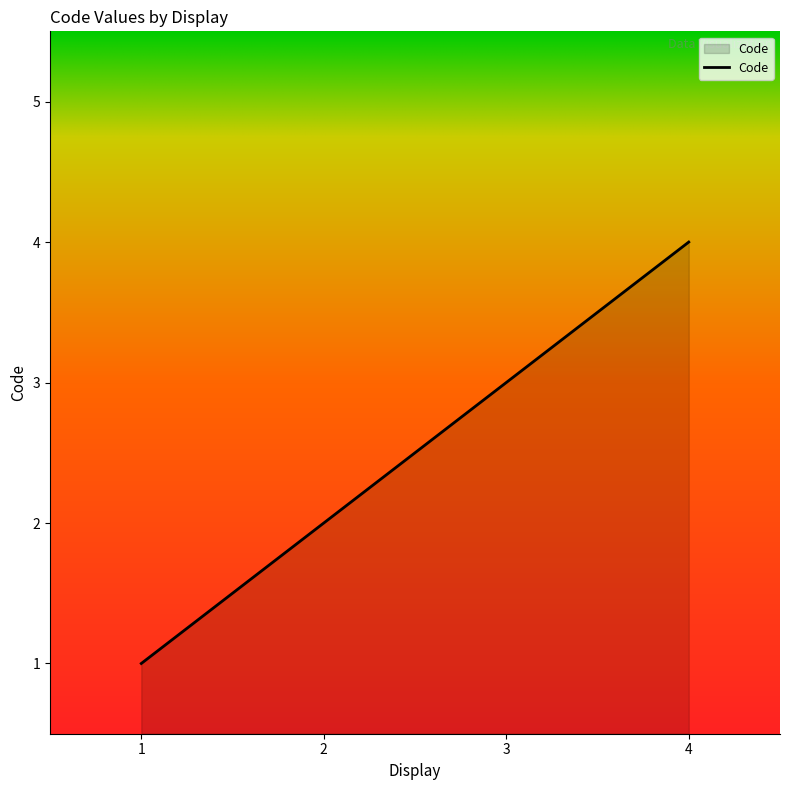

What is the ratio of the value at 1 to the value at 3?

0.3